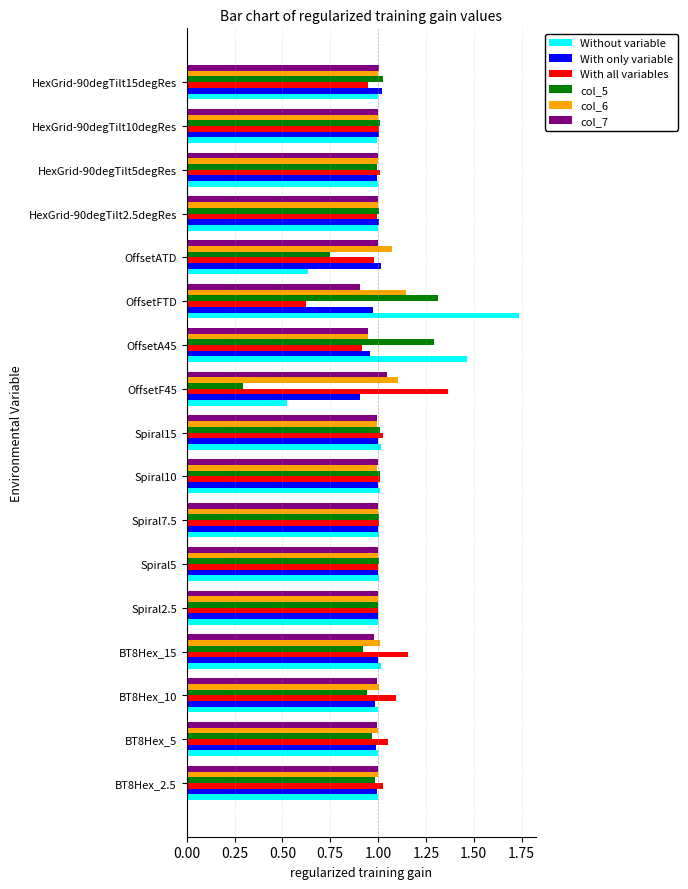

How many categories are shown in the chart?

17